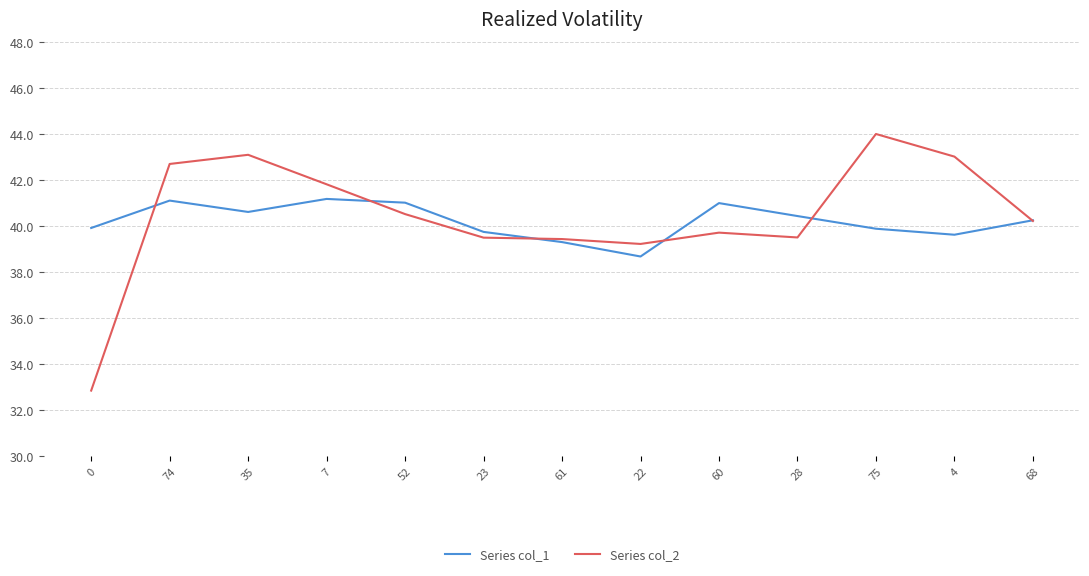

Between 61 and 4, which series saw the biggest shift?

Series col_2